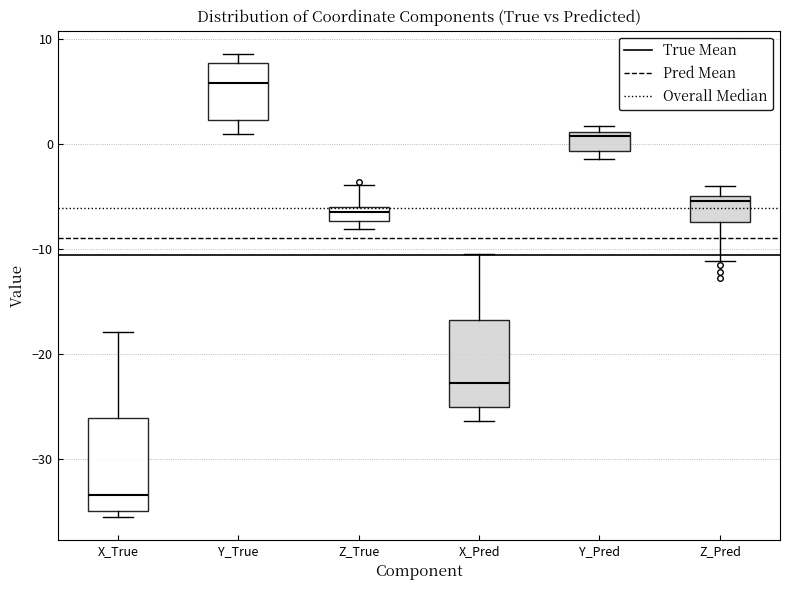

Which box has the highest median line?

Y_True